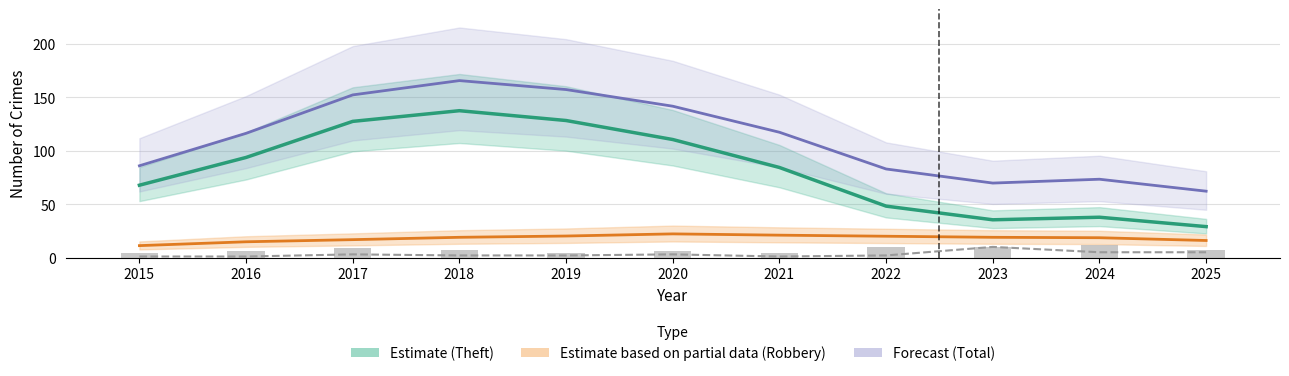

Which series has the largest range (max minus min)?

Theft (Estimate)